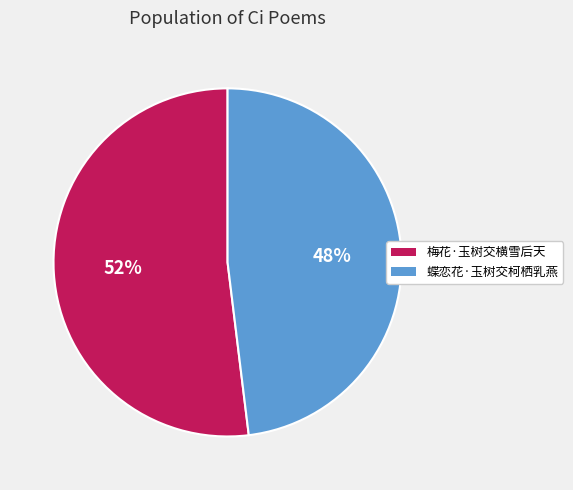

Which has a higher value, 蝶恋花·玉树交柯栖乳燕 or 梅花·玉树交横雪后天?

梅花·玉树交横雪后天